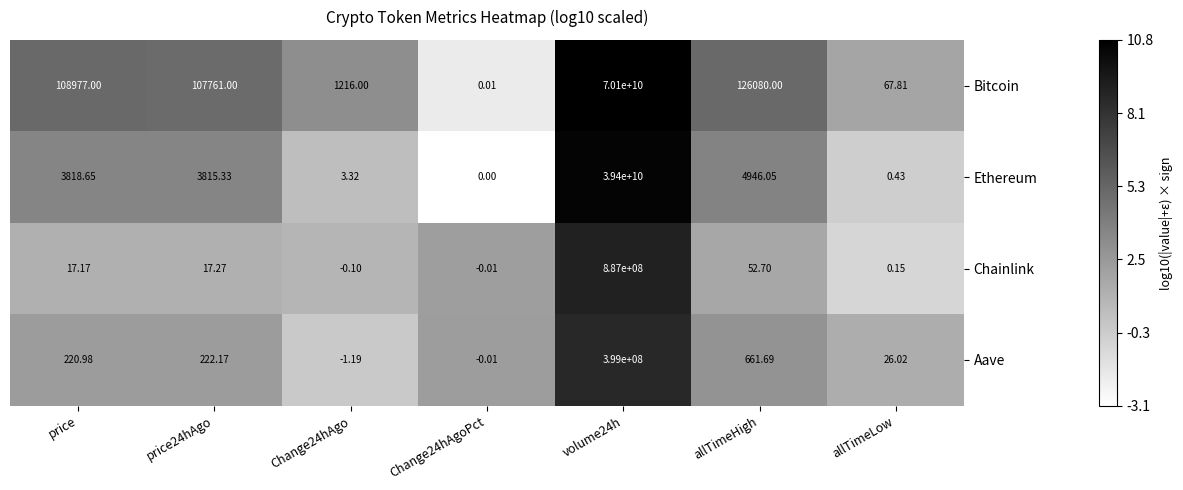

At which label does Aave first exceed 220?

price